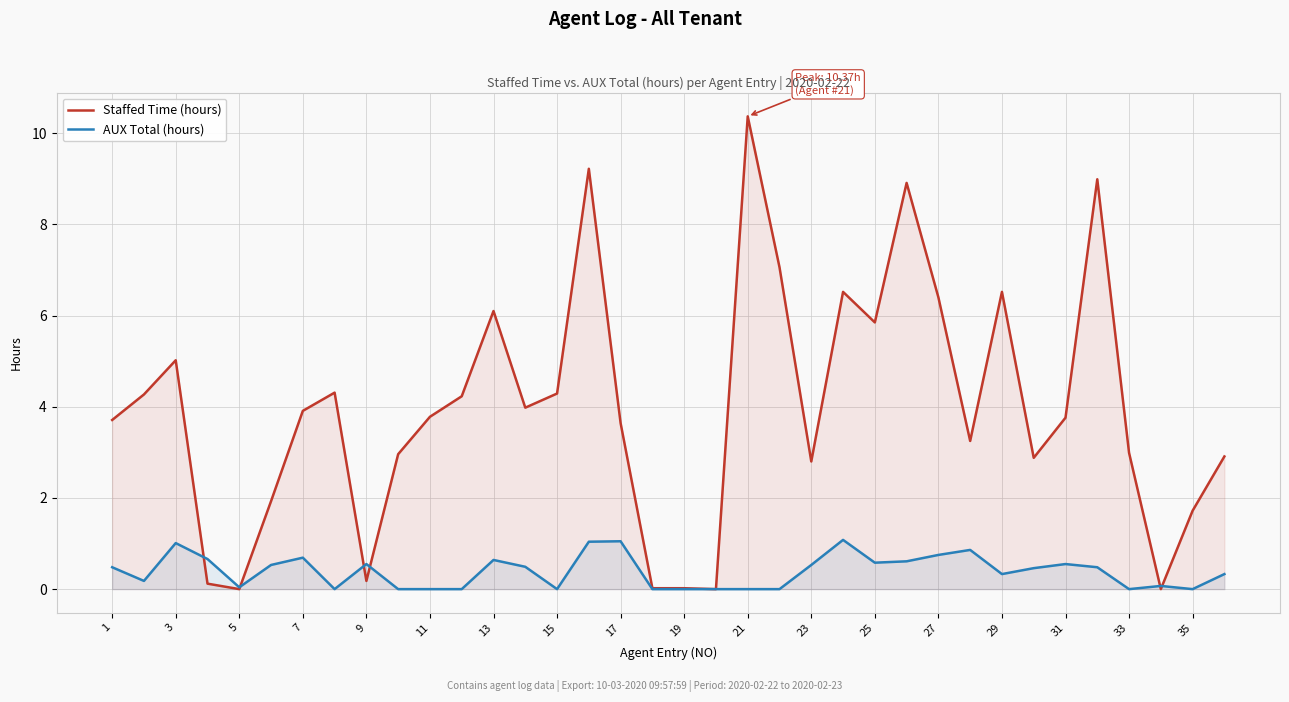

What is the sum of all AUX Total (hours) values?

14.0